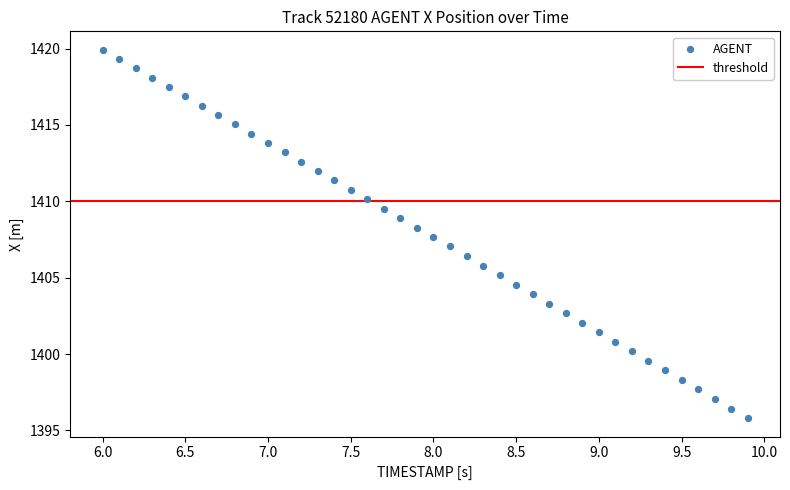

What is the range of Y values (max minus min)?

24.1